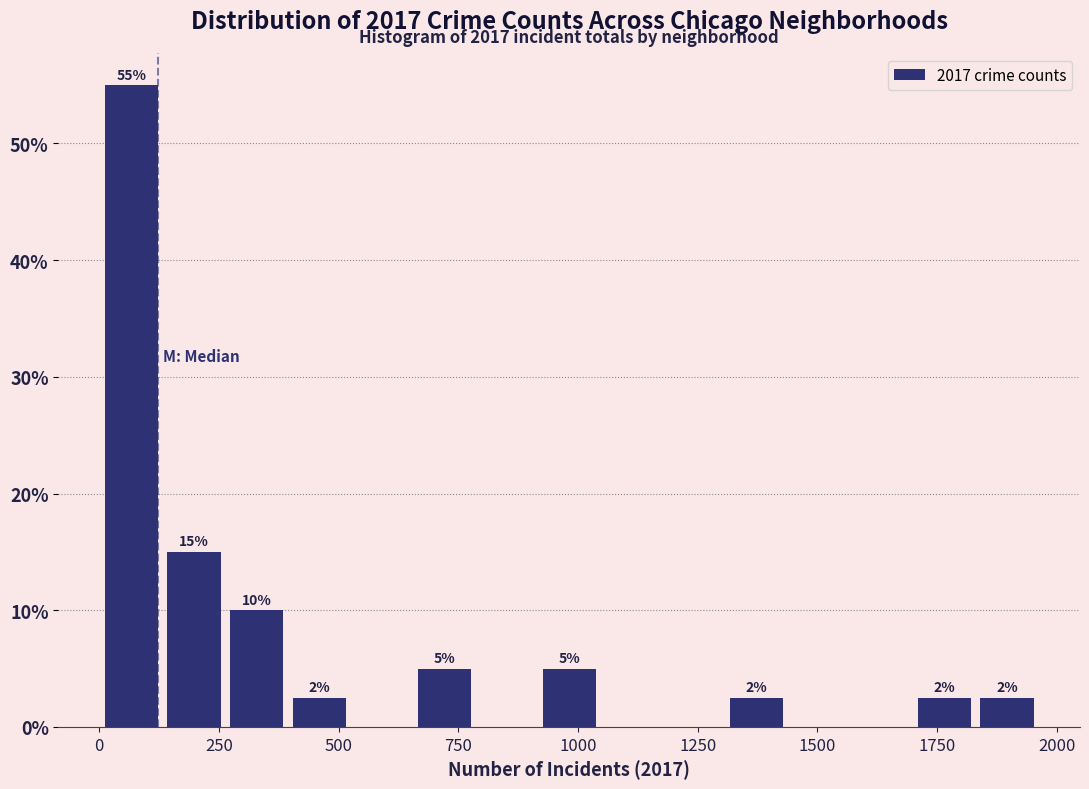

Around what value on the x-axis is the tallest bar? Give the approximate position of its centre, as read against the axis.

50